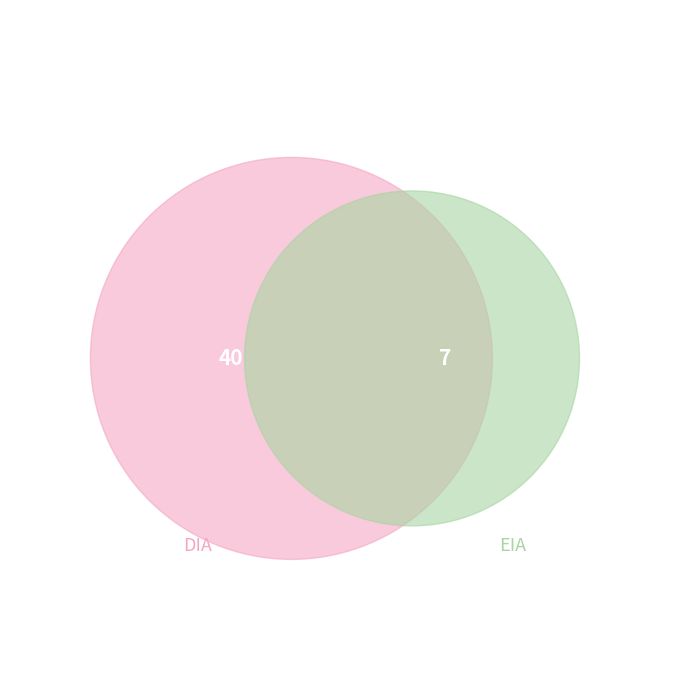

Count the number of slices in the pie.

2